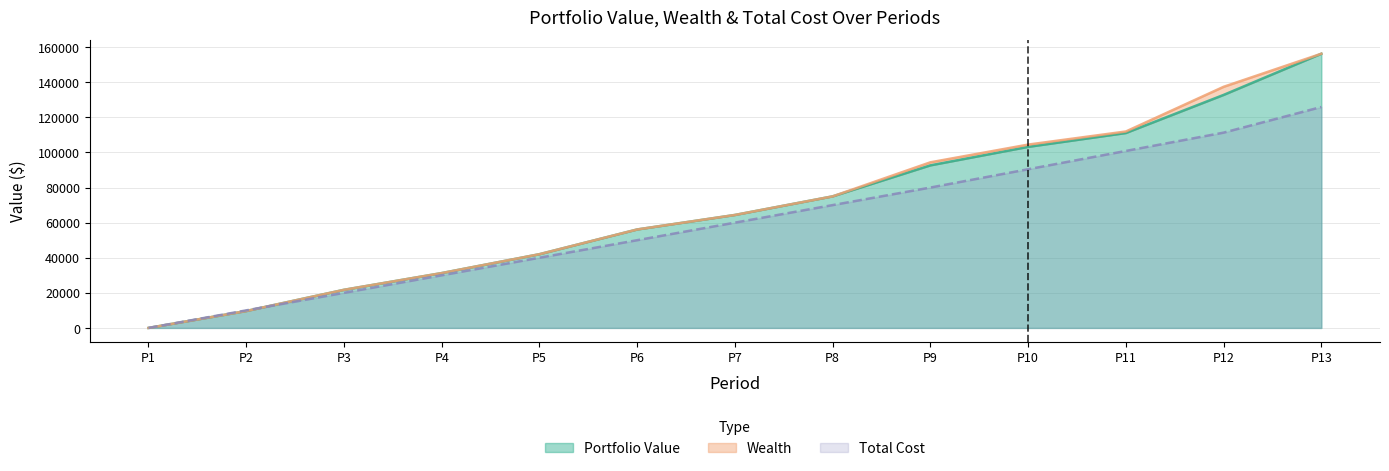

Reading left to right, what are all the values shown in this chart?

Portfolio Value: 0.0	9629.8	21720.9	31258.5	42022.0	56114.8	64378.9	74981.3	92652.8	103180.3	111081.4	132790.4	156259.9
Wealth: 0.0	9629.8	21720.9	31258.5	42022.0	56114.8	64378.9	74981.3	94375.9	104472.6	111942.9	137405.1	156259.9
Total Cost: 0.0	10000.0	20000.0	30000.0	40000.0	50000.0	60000.0	70000.0	80000.0	90430.8	100861.6	111292.4	125907.0